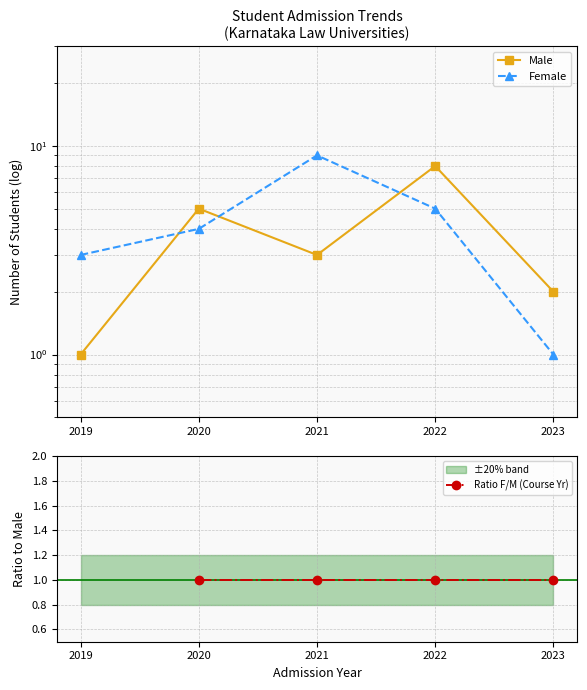

Which has a higher value, 2023 or 2022?

2022